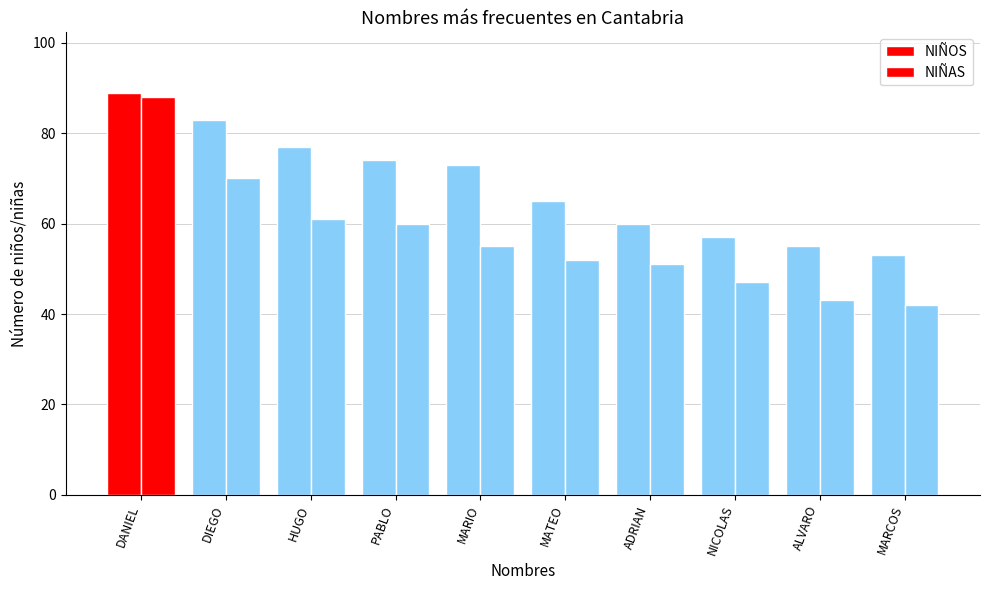

Reading left to right, list all the values displayed in this chart.

NIÑOS: DANIEL=89	DIEGO=83	HUGO=77	PABLO=74	MARIO=73	MATEO=65	ADRIAN=60	NICOLAS=57	ALVARO=55	MARCOS=53
NIÑAS: DANIEL=88	DIEGO=70	HUGO=61	PABLO=60	MARIO=55	MATEO=52	ADRIAN=51	NICOLAS=47	ALVARO=43	MARCOS=42